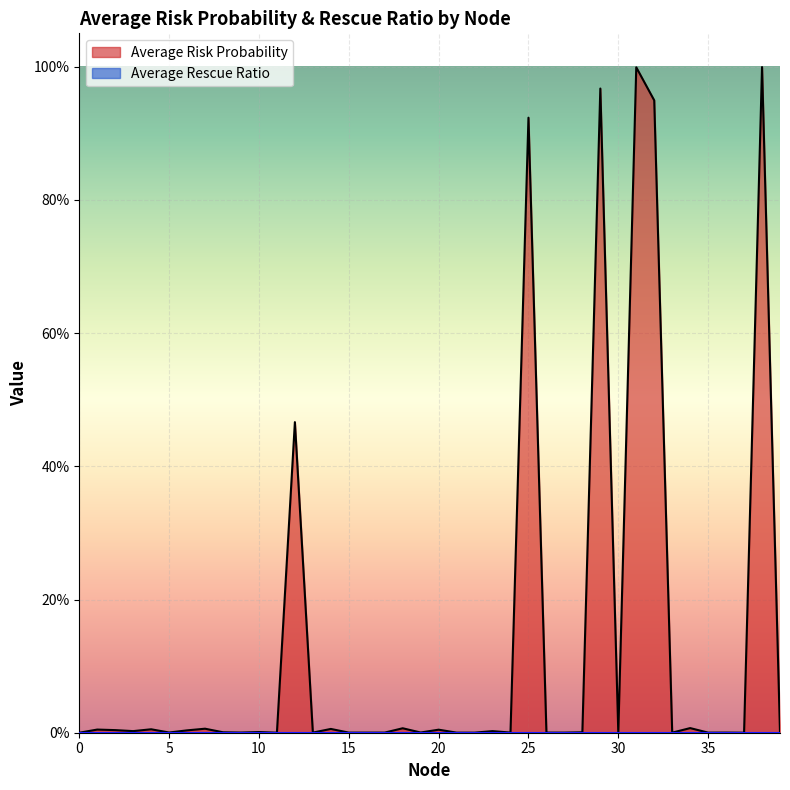

How many points are lower than both their immediate neighbors (excluding endpoints)?

13